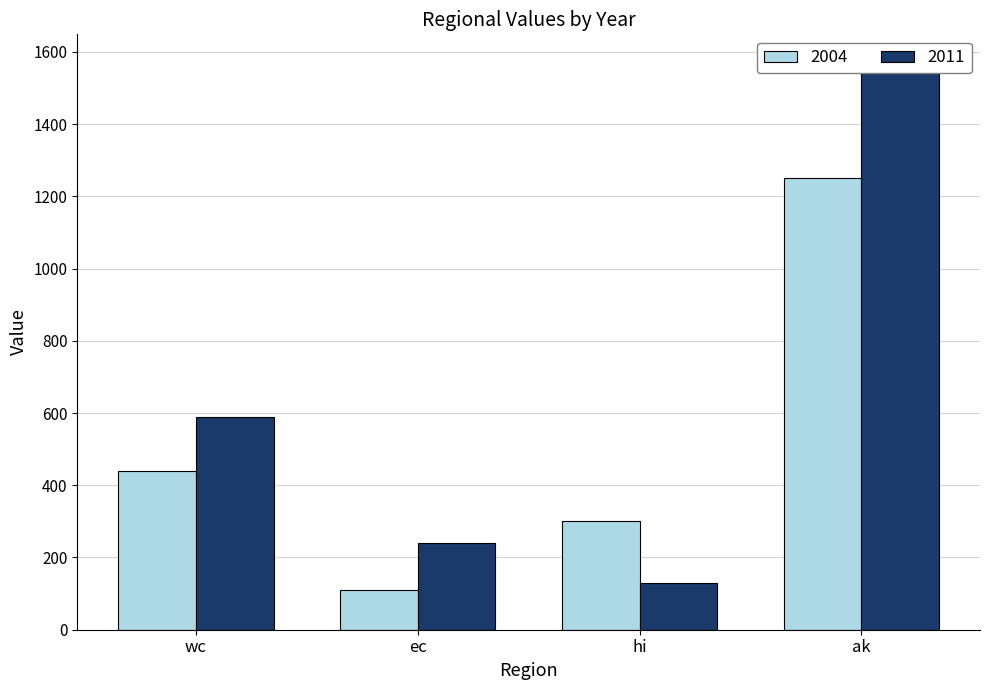

Are the bars horizontal?

No